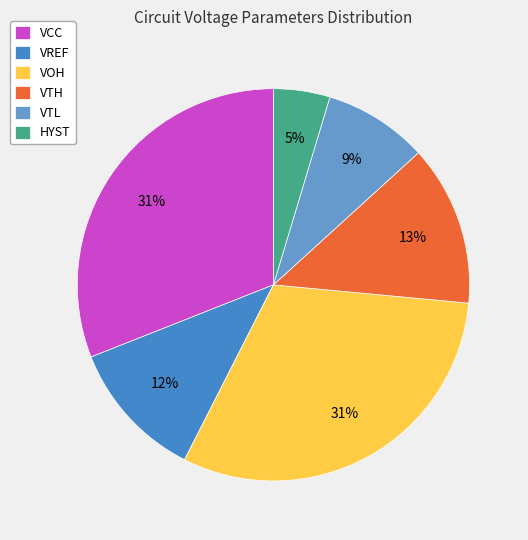

To the nearest percent, what is the combined percentage of VTH and VREF?

25%